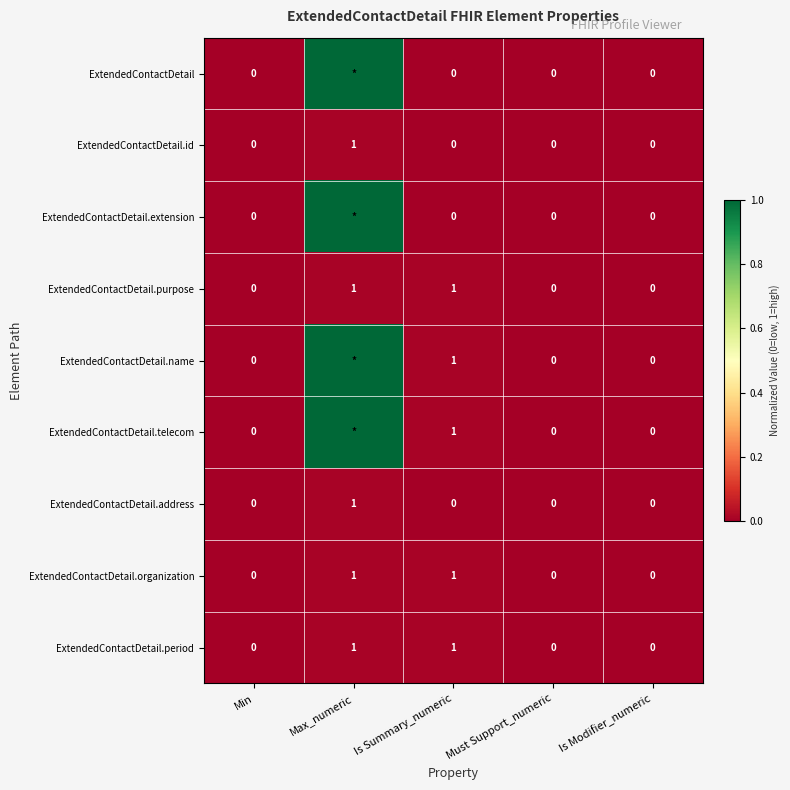

At which category is the sum across all series the highest?

Max_numeric